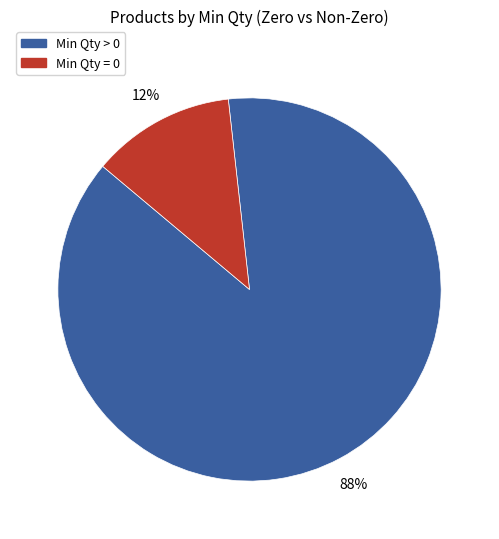

Is there a majority slice in this chart?

Yes